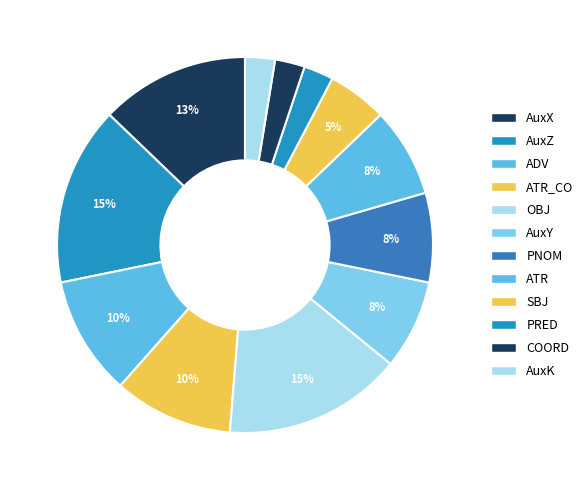

What percentage is the AuxZ slice, to the nearest percent?

15%